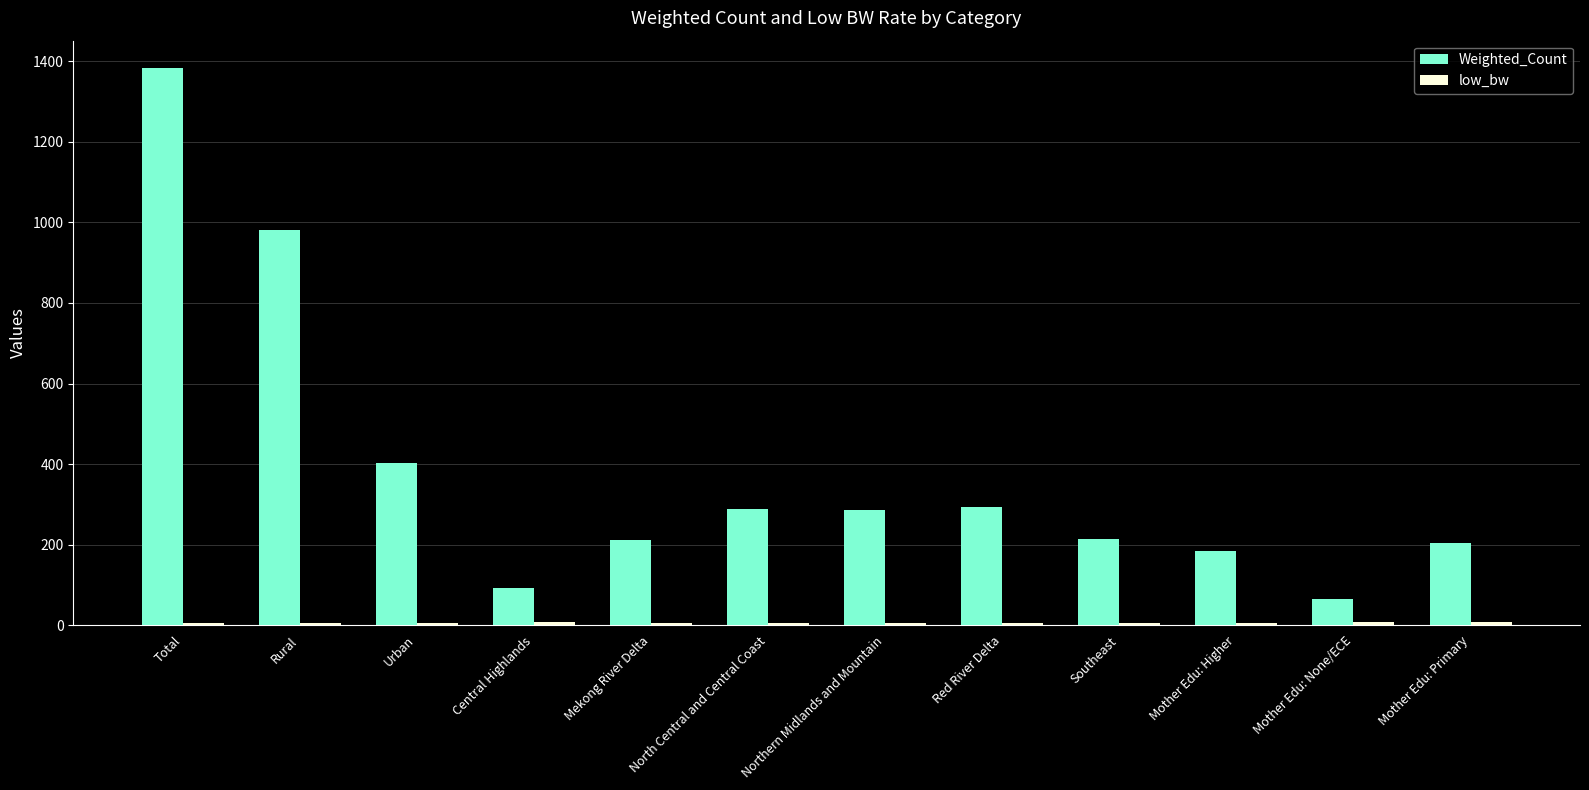

What is the average value of the Weighted_Count series?

383.2